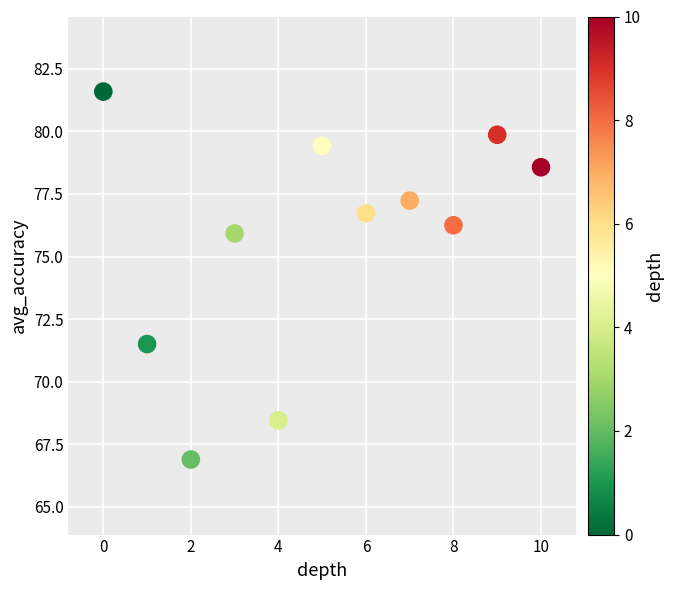

What is the range of Y values (max minus min)?

14.7